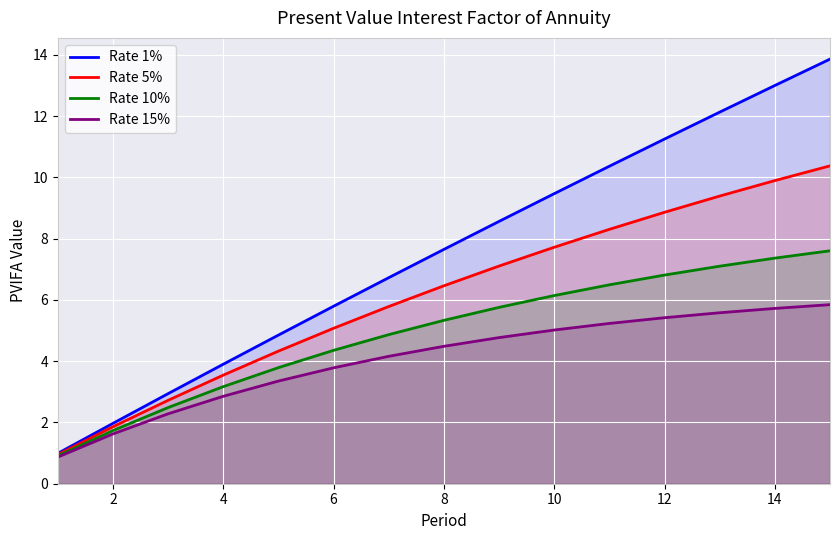

Rank the series by their average value, from lowest to highest.

Rate 15%, Rate 10%, Rate 5%, Rate 1%